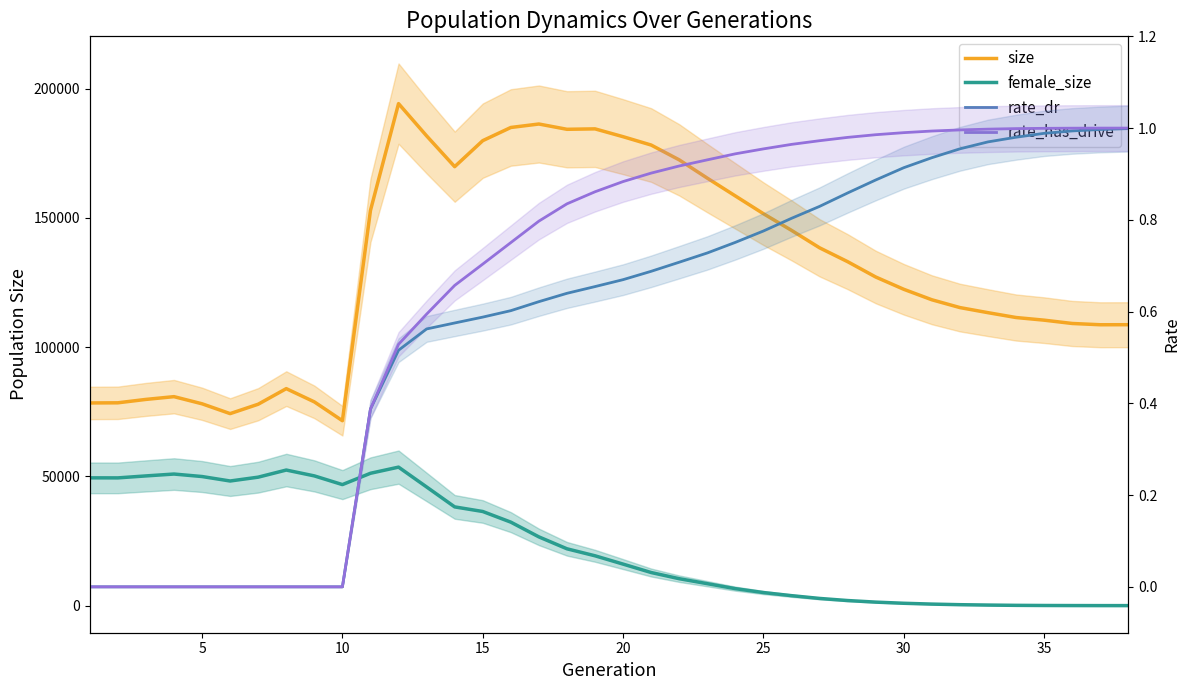

How many data points in size are above 127154?

18